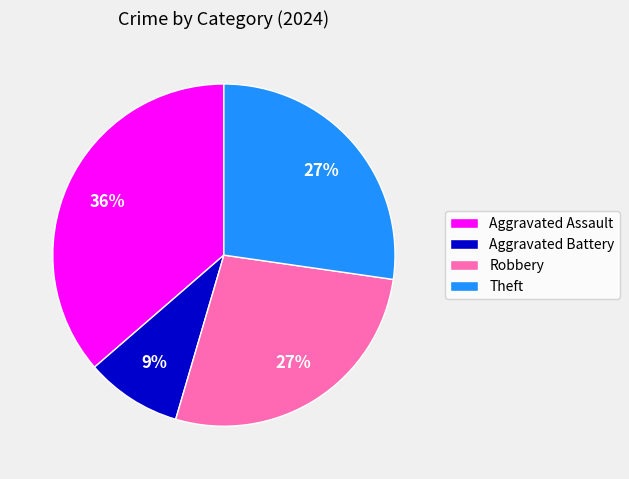

True or false: Robbery accounts for 21% of the total.

False